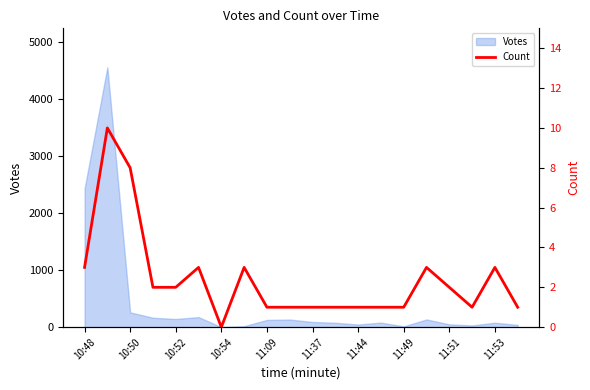

At which label is Votes closest to 2276?

10:48